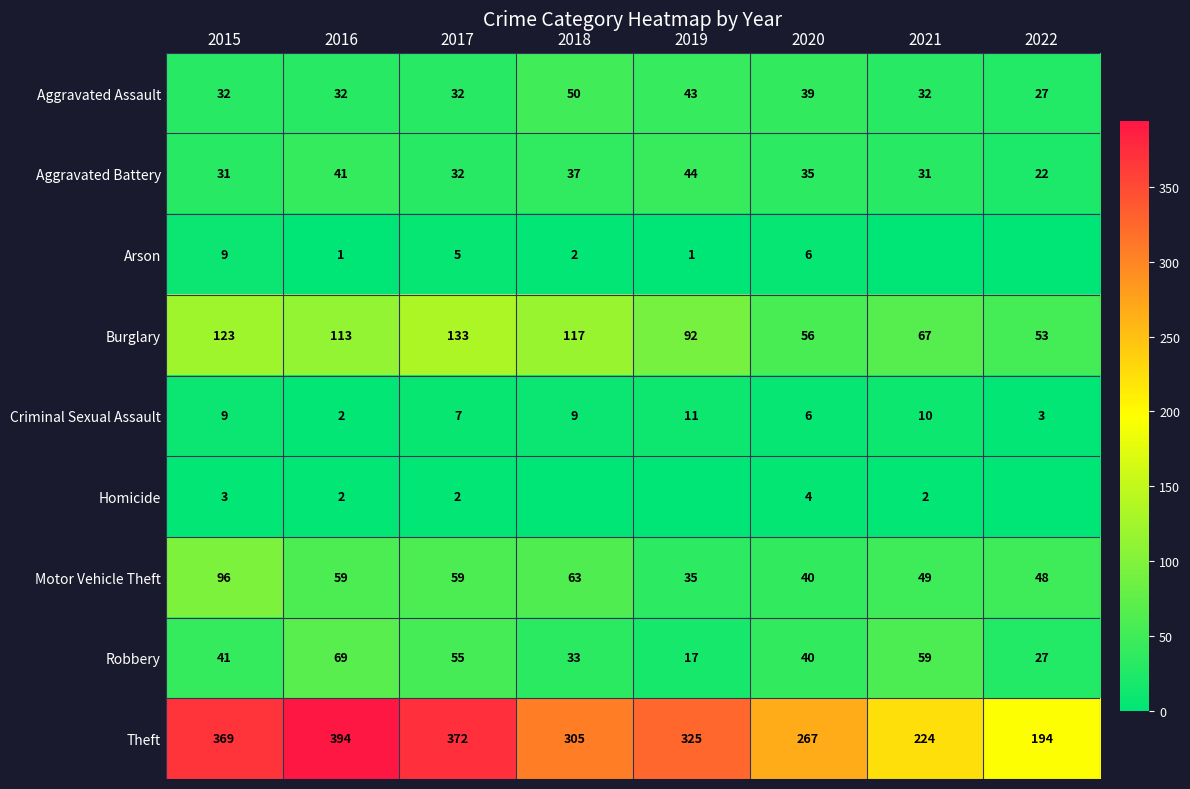

Is the value of Motor Vehicle Theft at 2015 greater than the value of Theft at 2019?

No